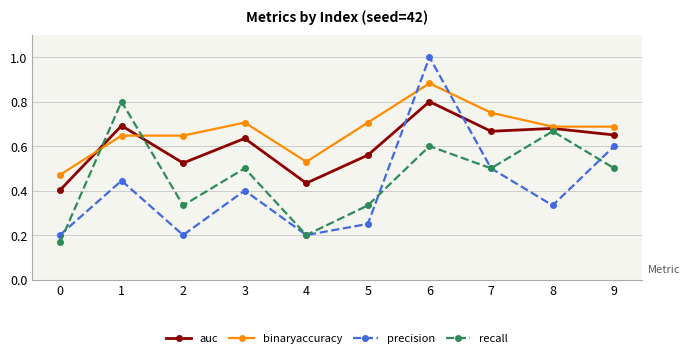

At which label does binaryaccuracy reach its peak?

6